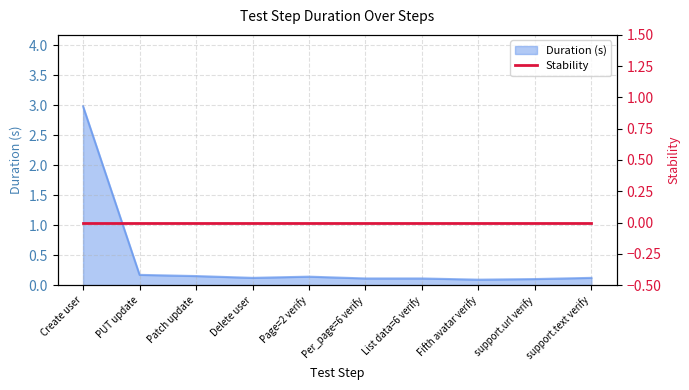

Reading right to left, list all the values displayed in this chart.

support.text verify=0.1	support.url verify=0.1	Fifth avatar verify=0.1	List data=6 verify=0.1	Per_page=6 verify=0.1	Page=2 verify=0.1	Delete user=0.1	Patch update=0.1	PUT update=0.2	Create user=3.0